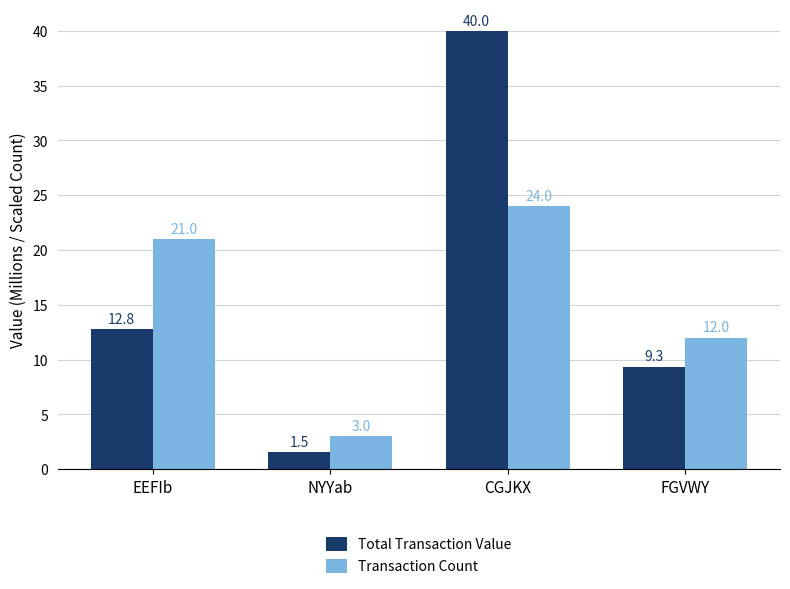

At which label is Transaction Count closest to 13?

FGVWY